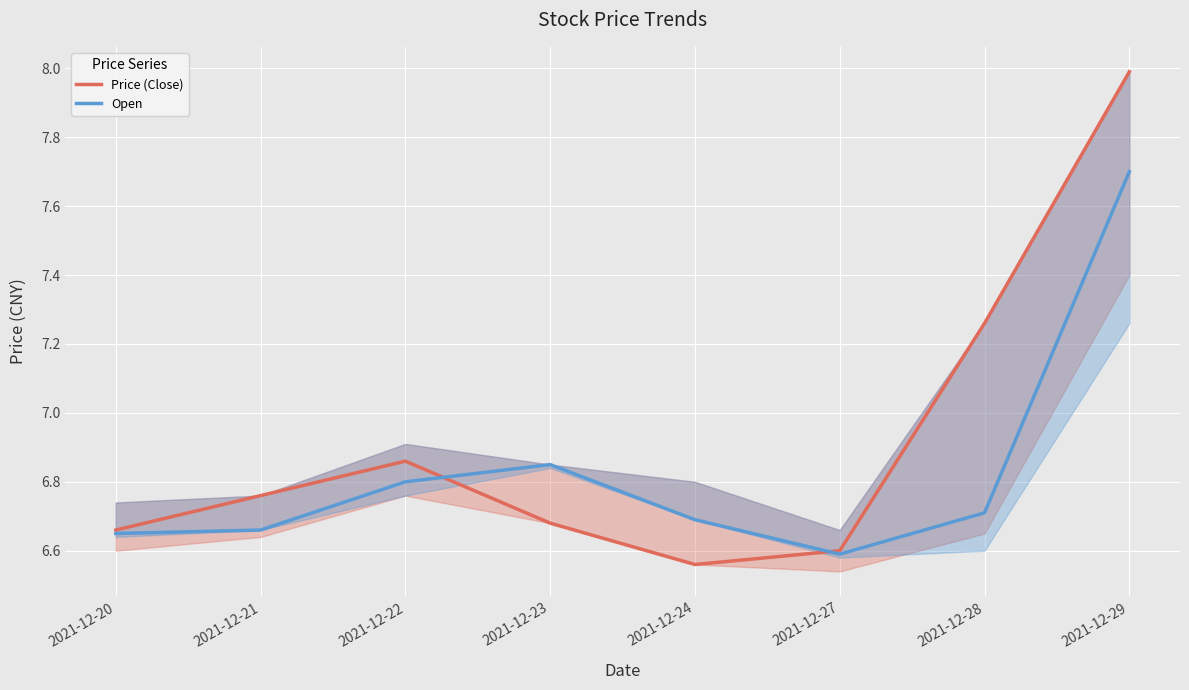

What is the sum of all Price (Close) values?

55.4